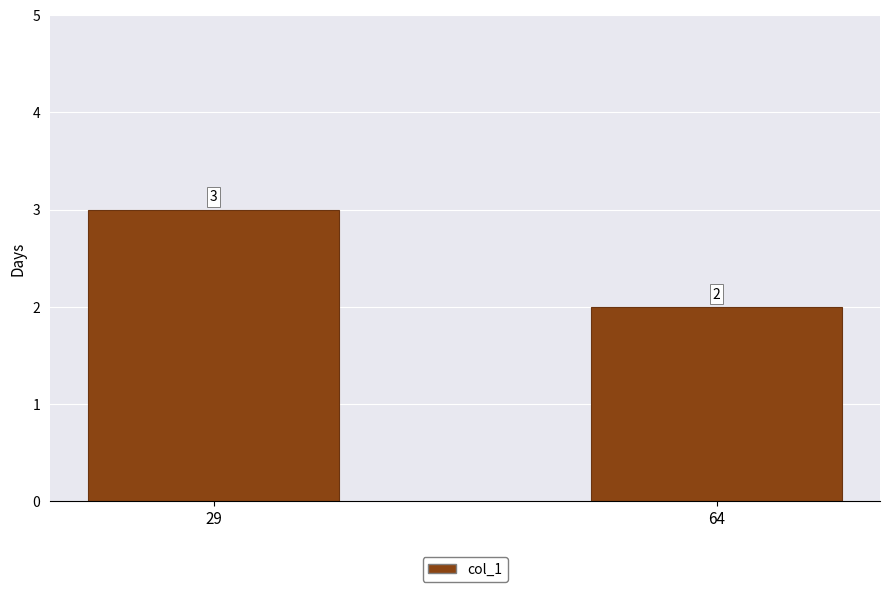

What is the sum of the values at 64 and 29?

5